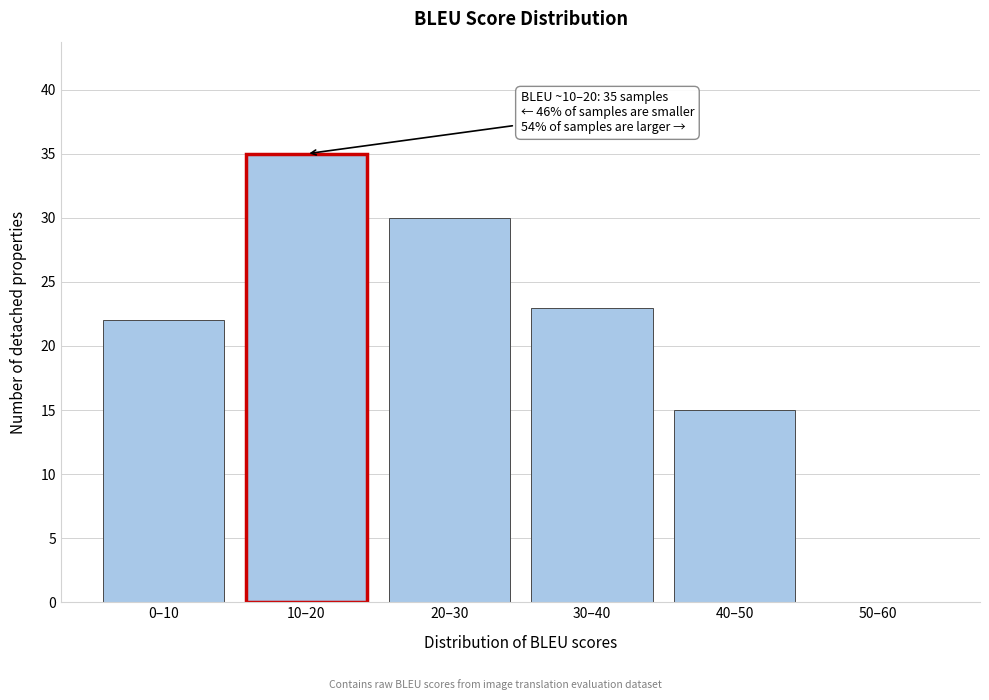

Reading left to right, extract all data points from this chart.

0–10=22	10–20=35	20–30=30	30–40=23	40–50=15	50–60=0